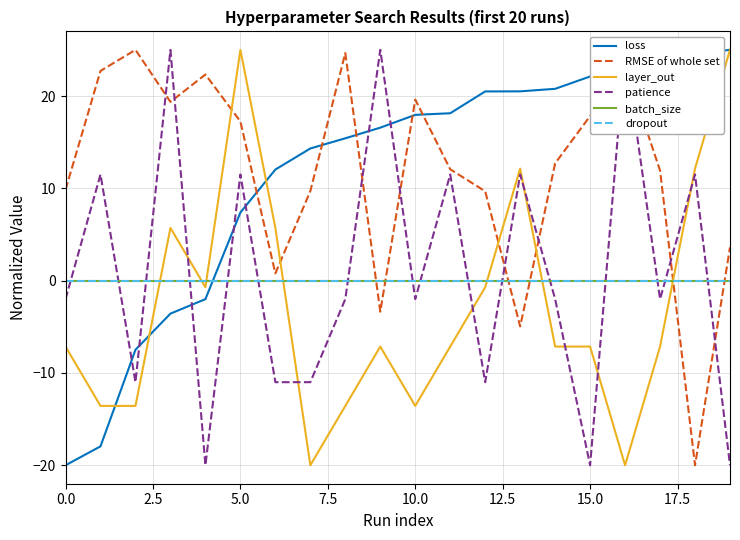

What is the value of the loss point at the 14th from the left?

20.5